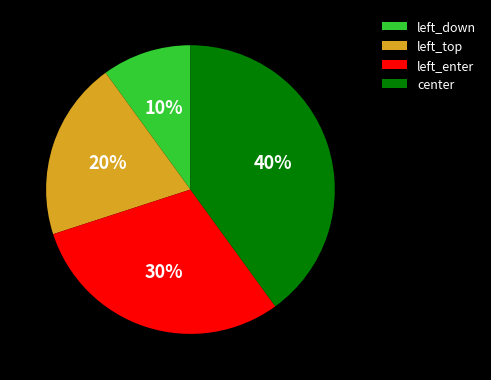

Rank the categories by value from lowest to highest.

left_down, left_top, left_enter, center